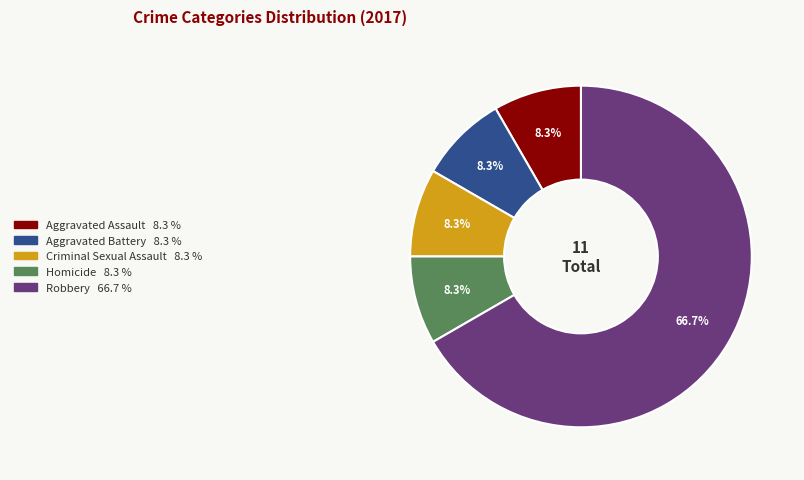

Is the sum of Aggravated Battery and Robbery greater than half?

Yes